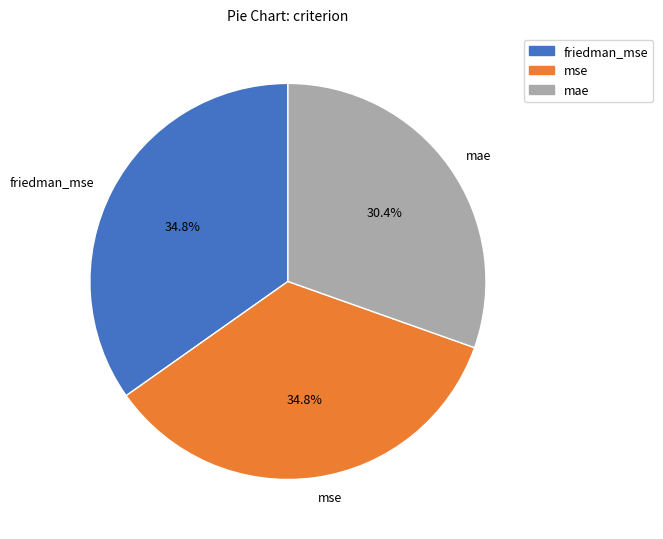

What is the smallest slice in the pie chart?

mae